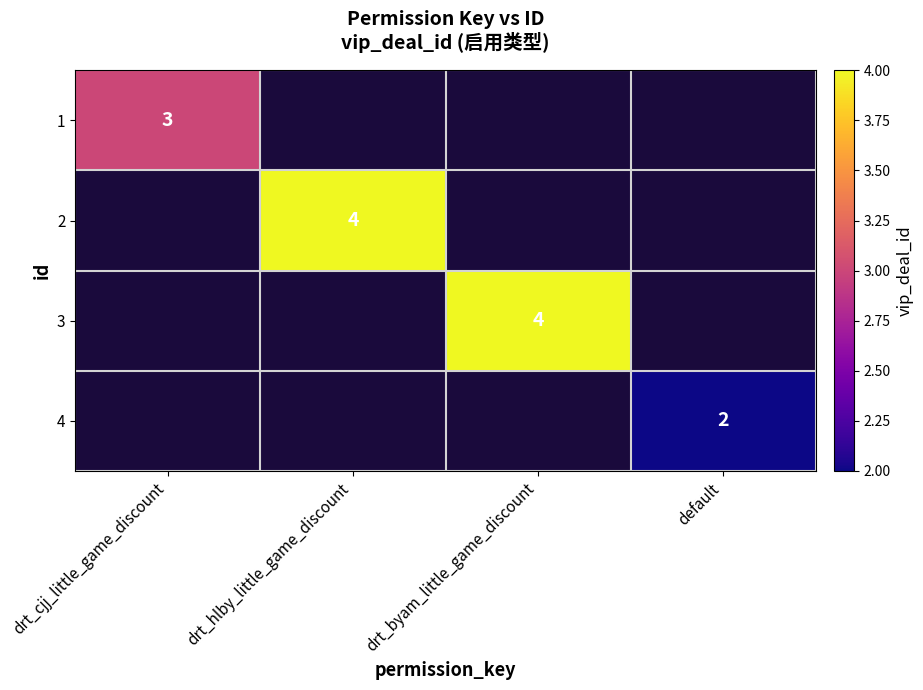

The 2 series shows 6 at drt_hlby_little_game_discount. True or false?

False